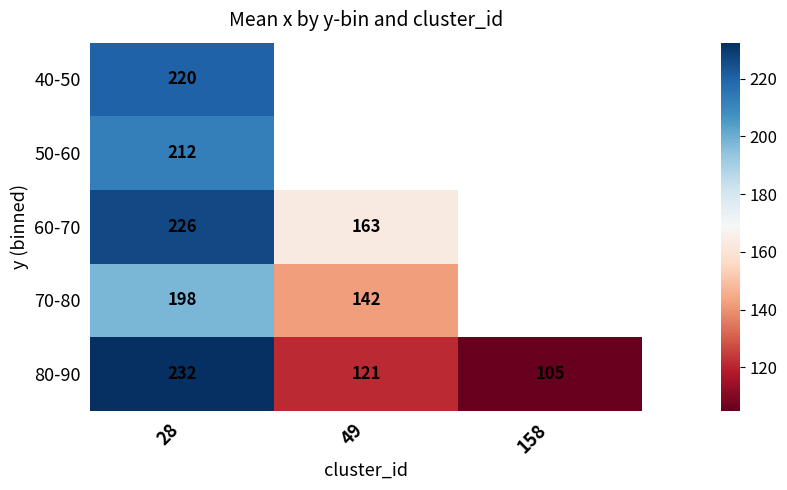

Is the value of 80-90 at 158 greater than the value of 60-70 at 49?

No